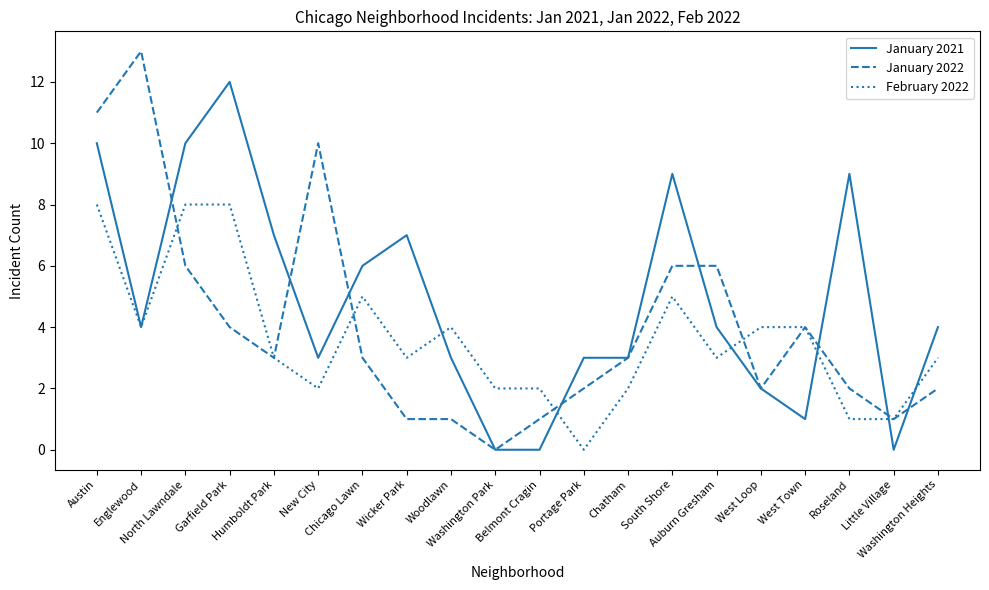

At which category is the sum across all series the highest?

Austin